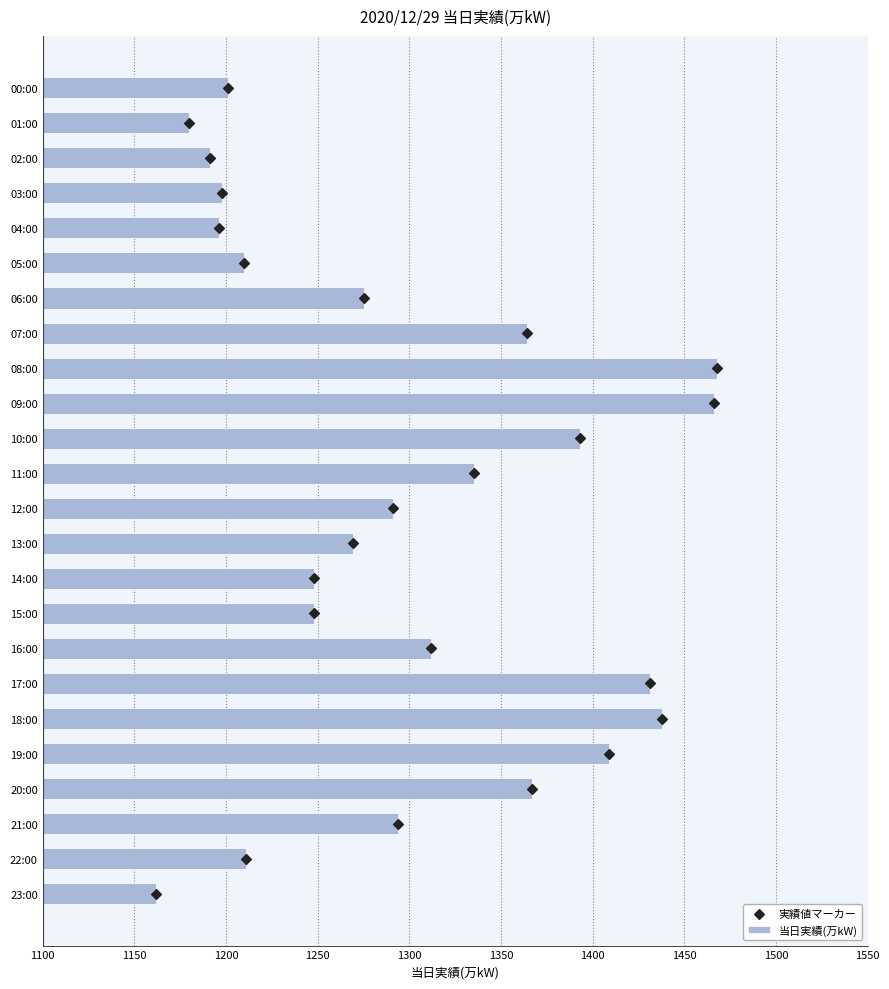

At how many categories does at least one series exceed 169?

24